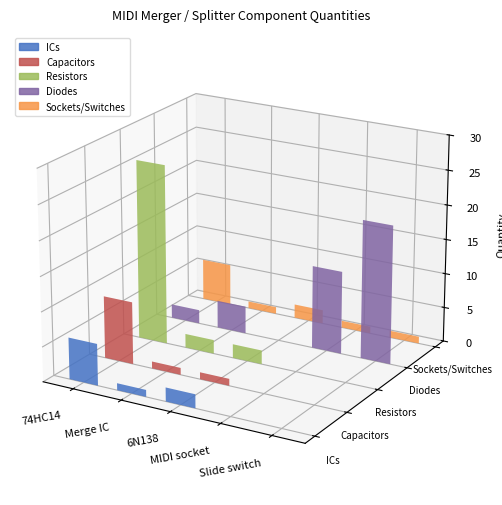

Which category has the highest value in the Diodes series?

Slide switch